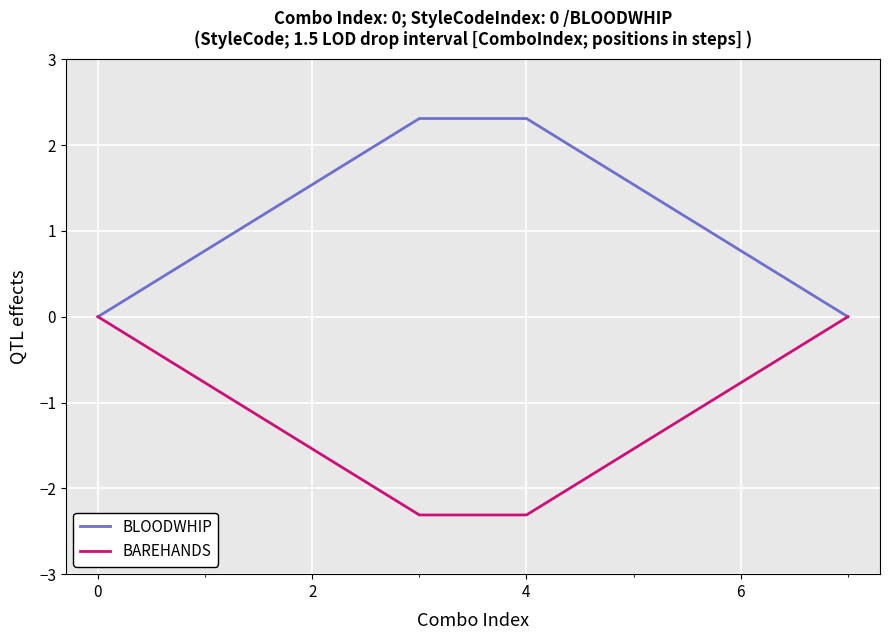

Rank the series by their maximum value, from highest to lowest.

BLOODWHIP, BAREHANDS